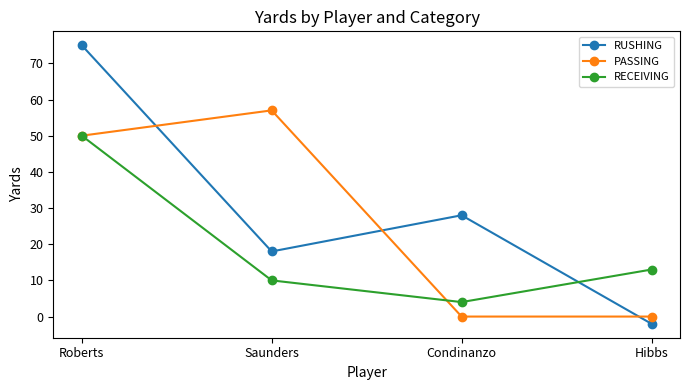

How many lines are shown in the chart?

3